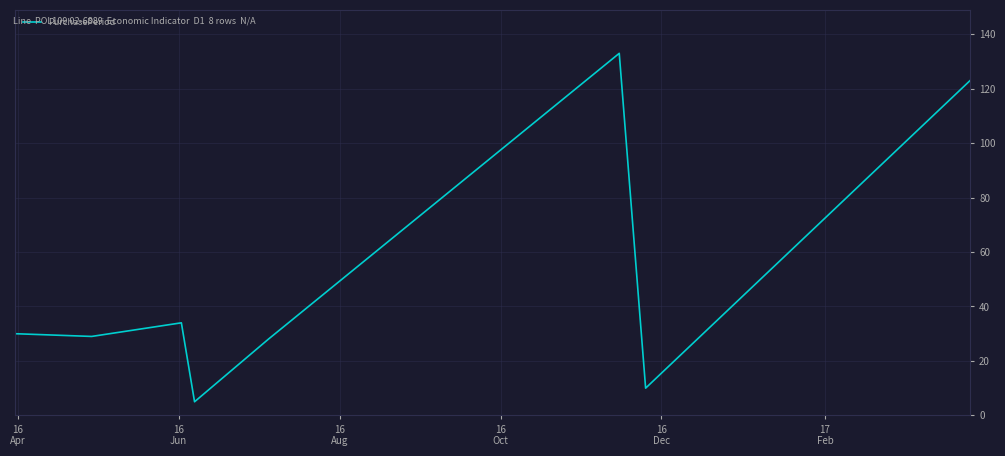

What is the sum of all values?

392